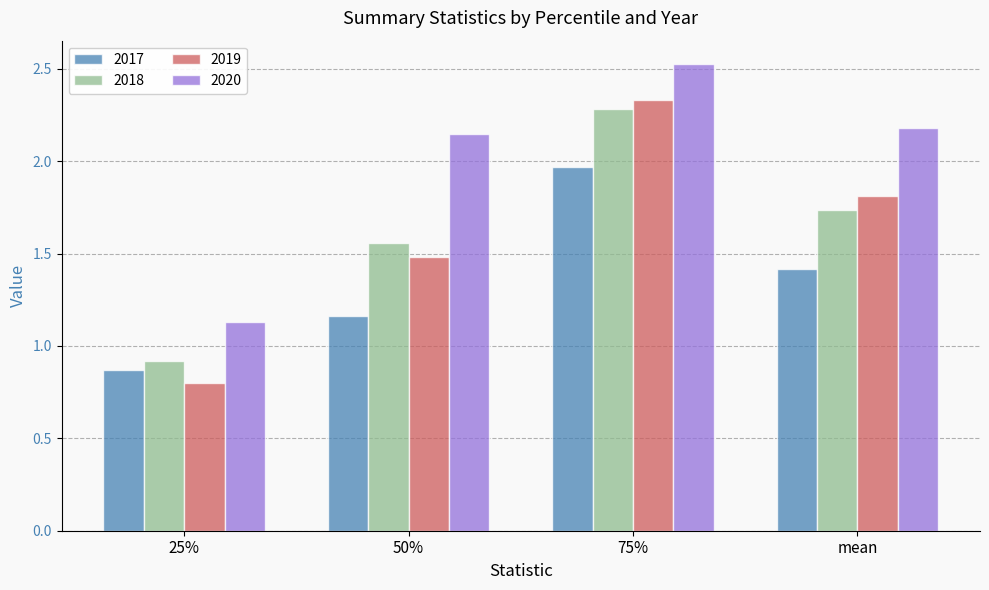

How many groups of bars are there?

4